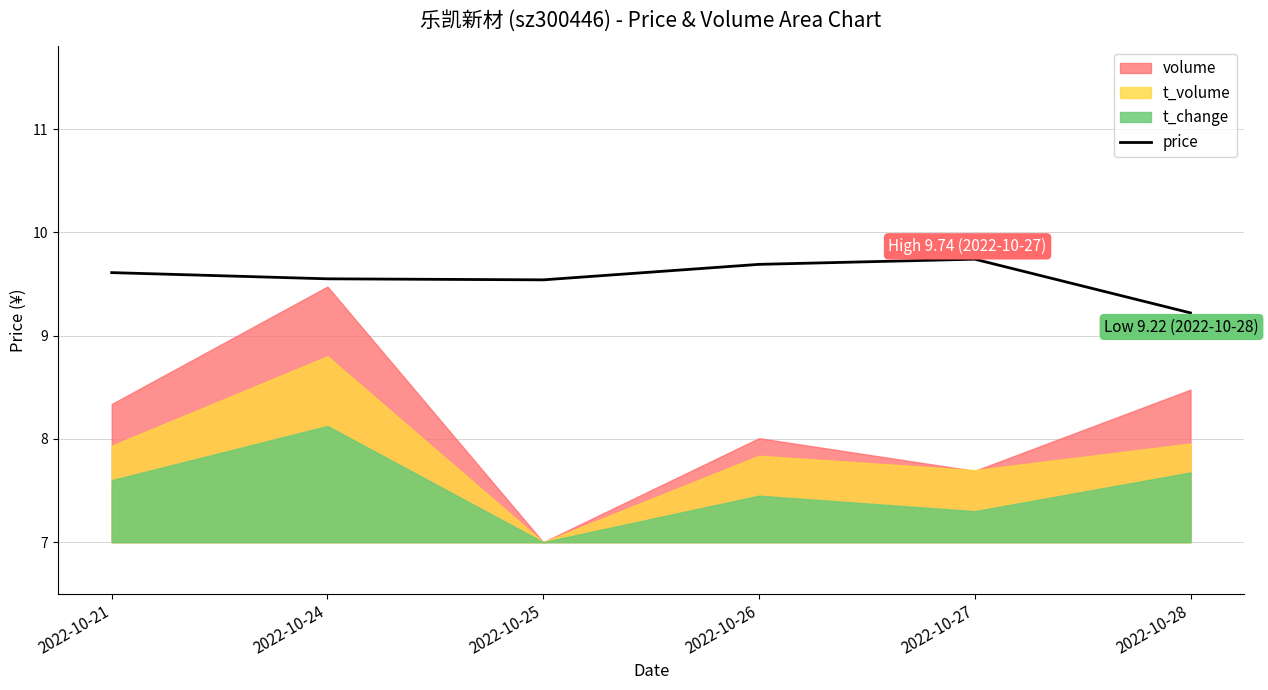

What is the value of the 6th point from the left?

9.2